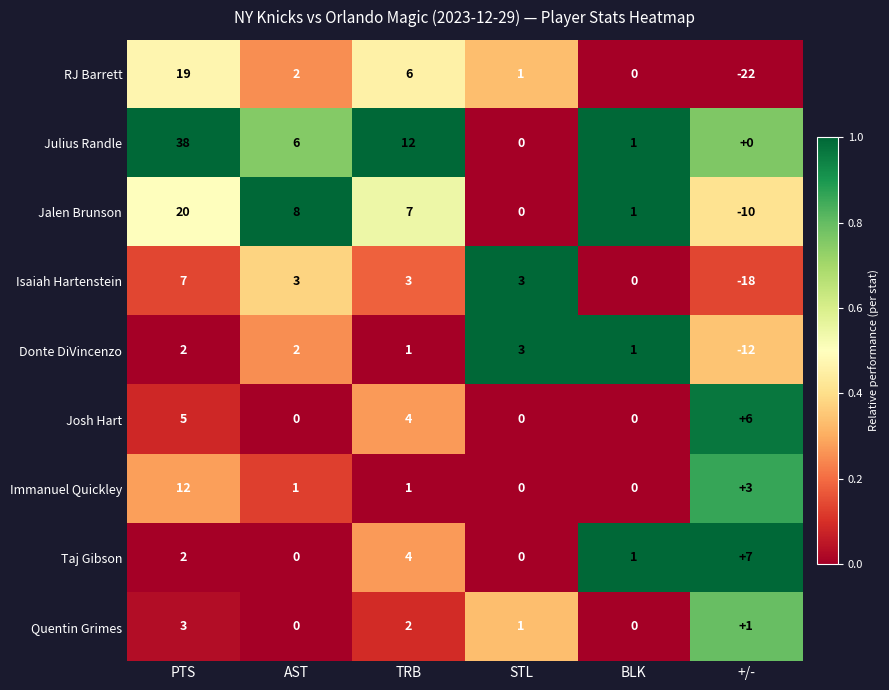

Count the number of data series in this chart.

9